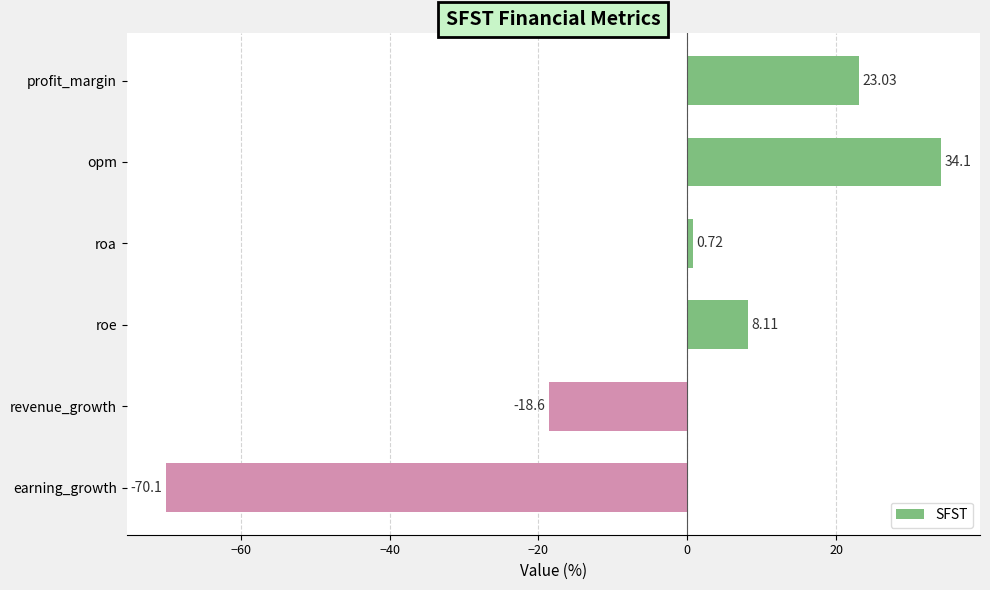

What is the label of the 3rd bar from the top?

roa